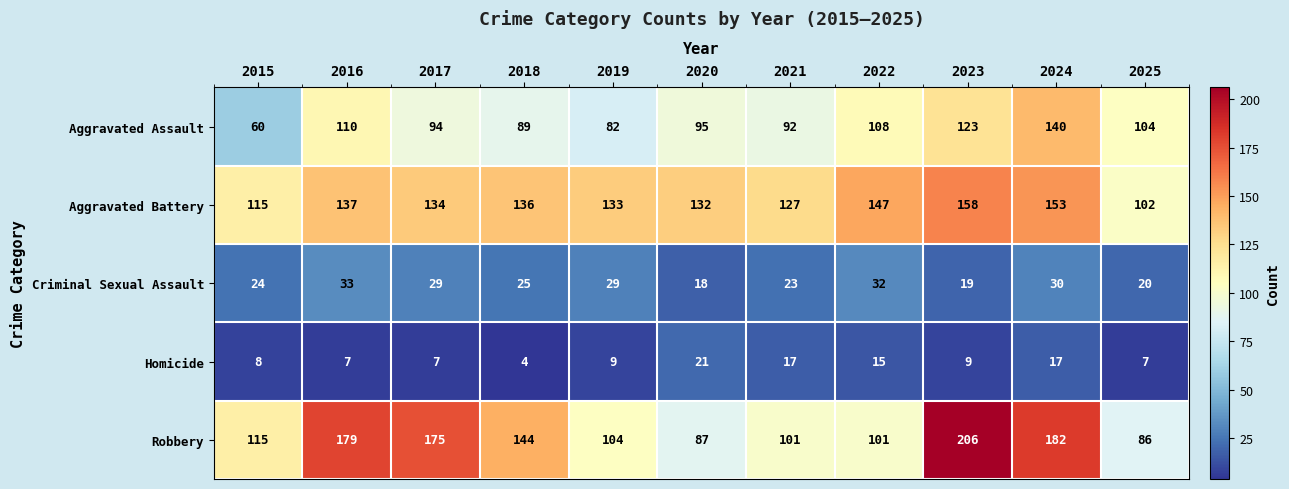

Where is Aggravated Battery nearest to the value 130?

2020